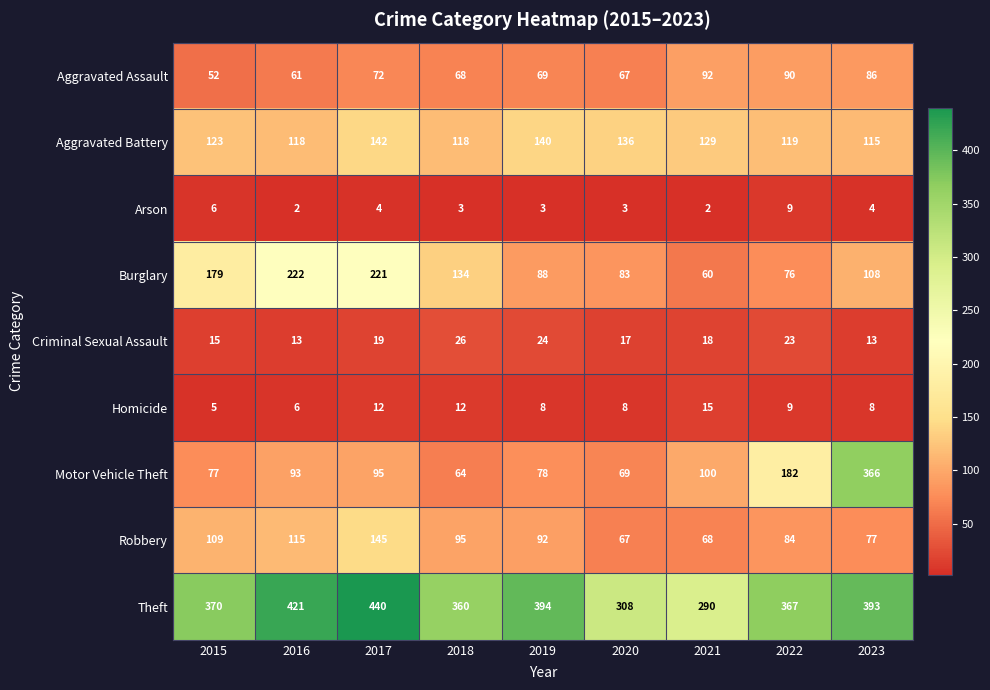

What is the maximum value shown in the chart?

440